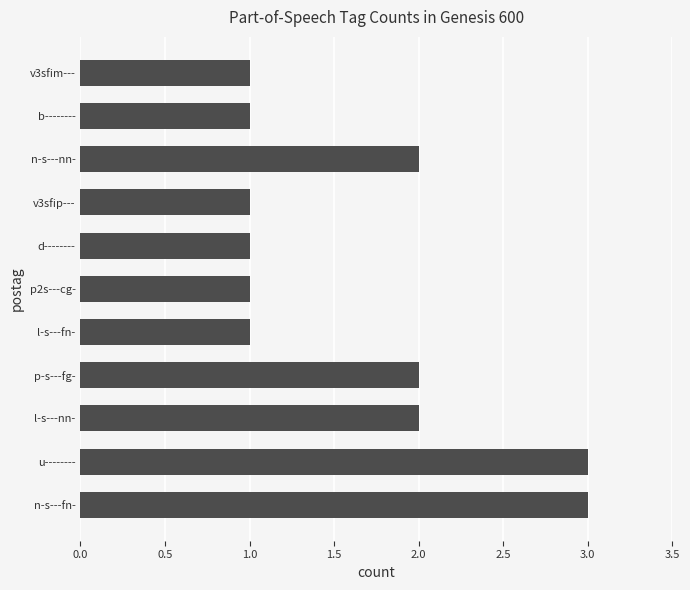

What is the greatest value displayed?

3